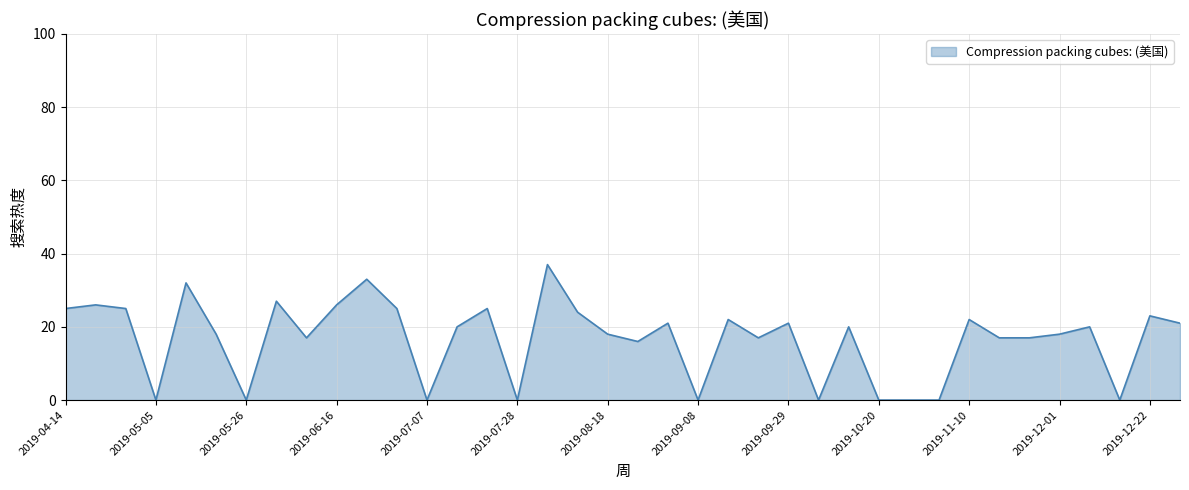

What is the difference between the maximum and minimum values?

37